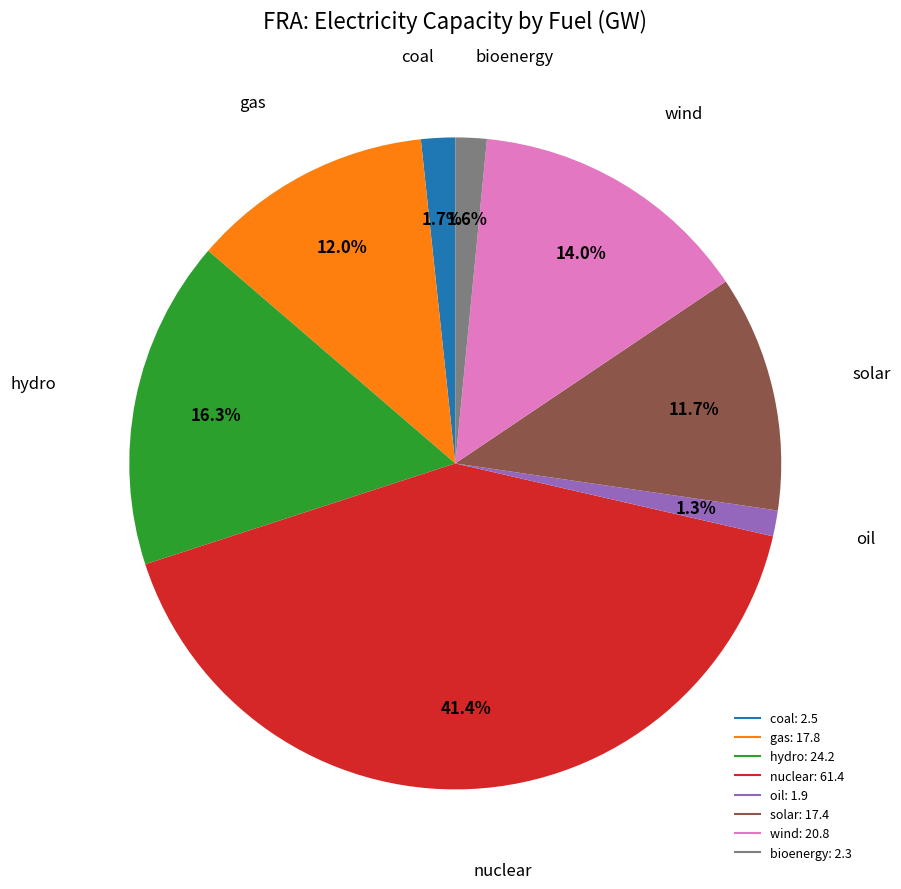

How many slices are in this pie chart?

8